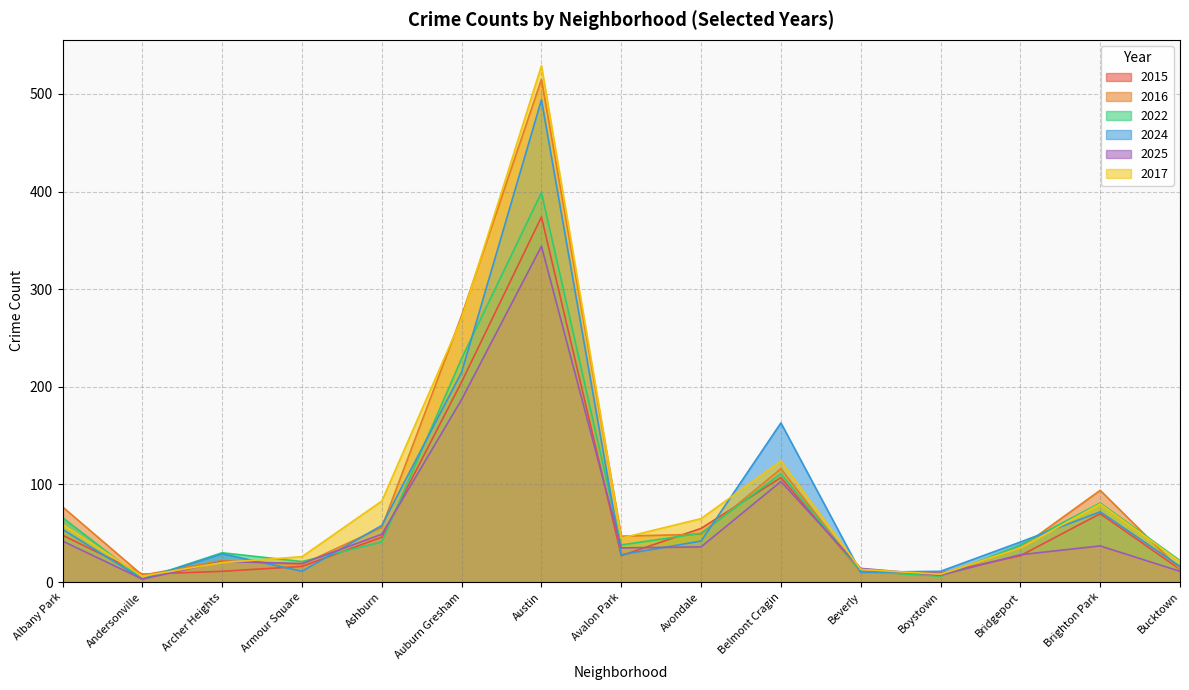

What is the label of the 4th point from the right?

Boystown